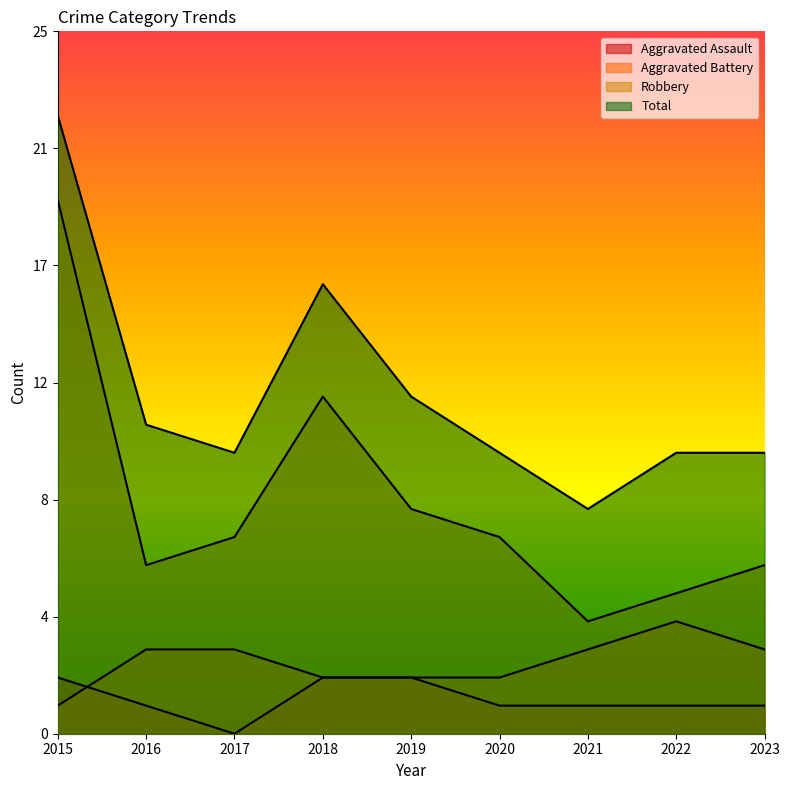

Which series has the largest total across all categories?

Total